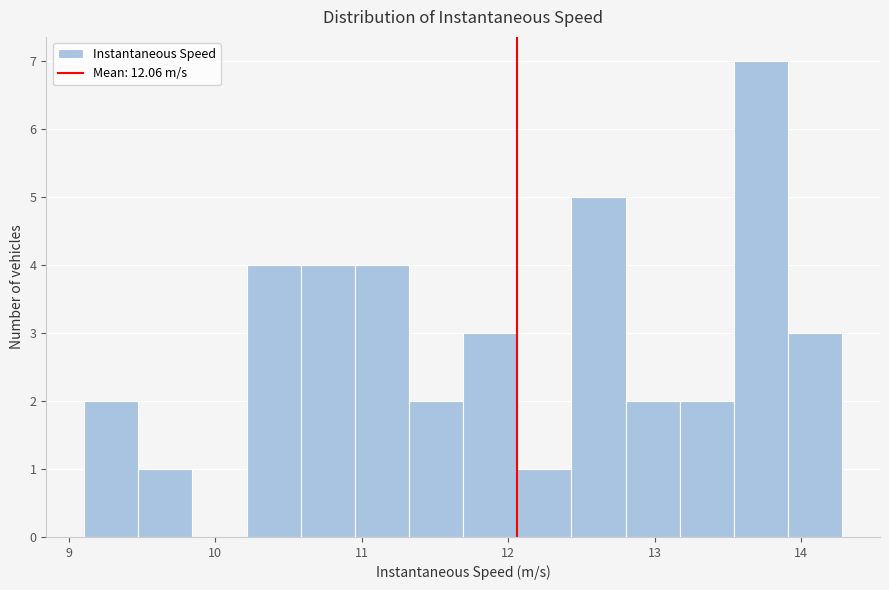

Around what value on the x-axis is the tallest bar? Give the approximate position of its centre, as read against the axis.

13.7